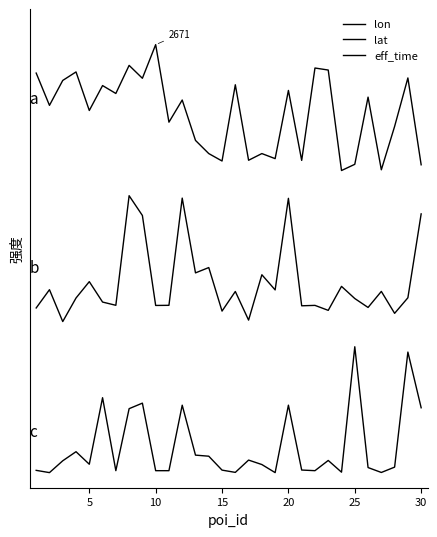

What is the sum of all eff_time values?

214019.6